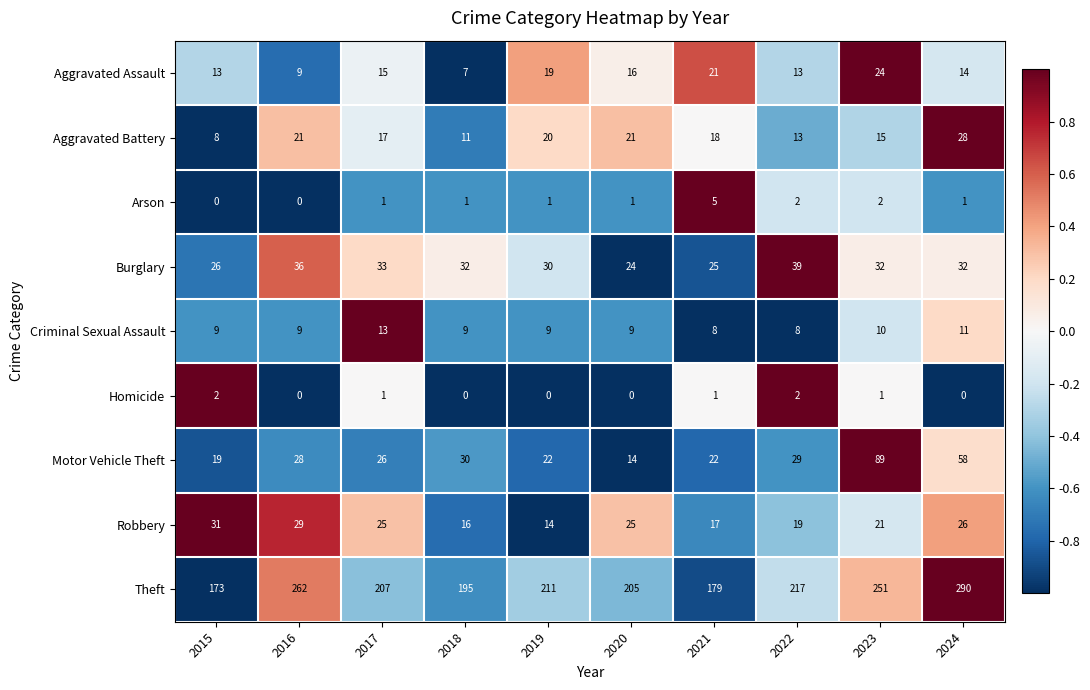

What is the difference between the second highest and second lowest values in the Motor Vehicle Theft series?

39